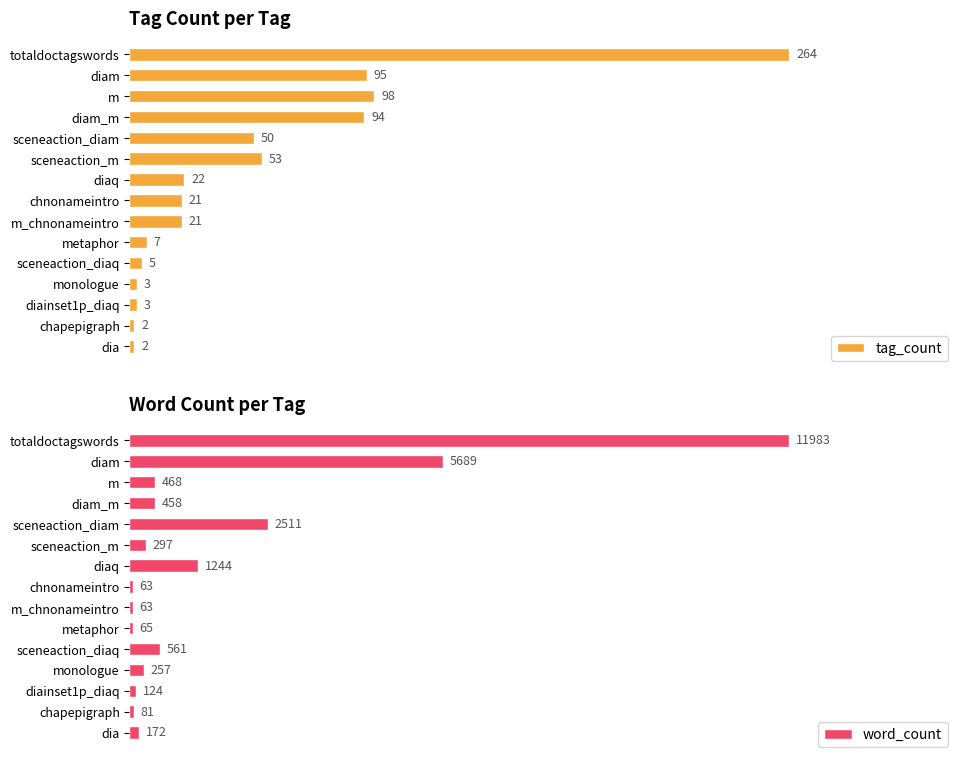

What is the lowest value of the tag_count series?

2